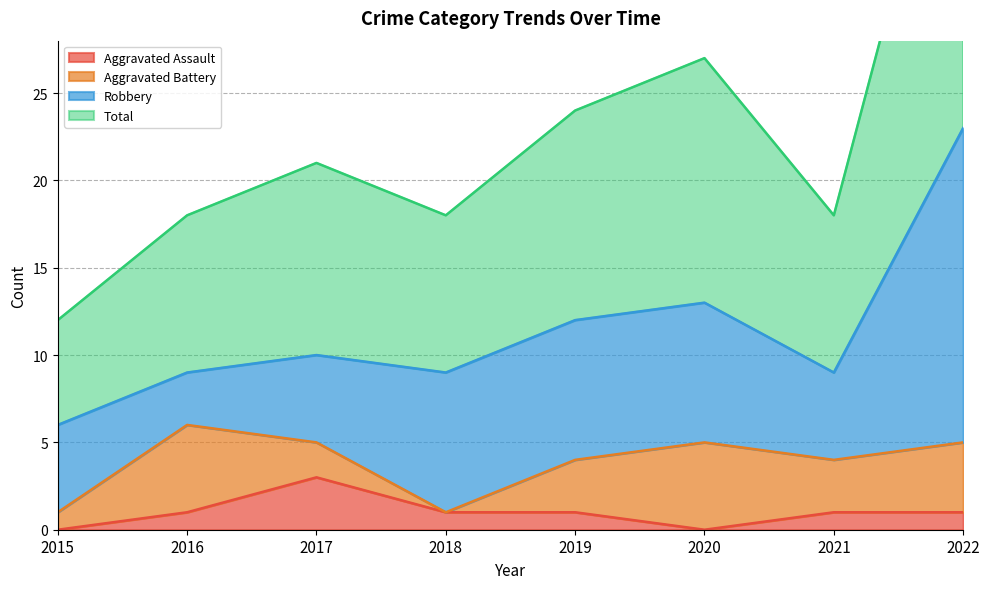

Which category has the highest value in the Aggravated Assault series?

2017